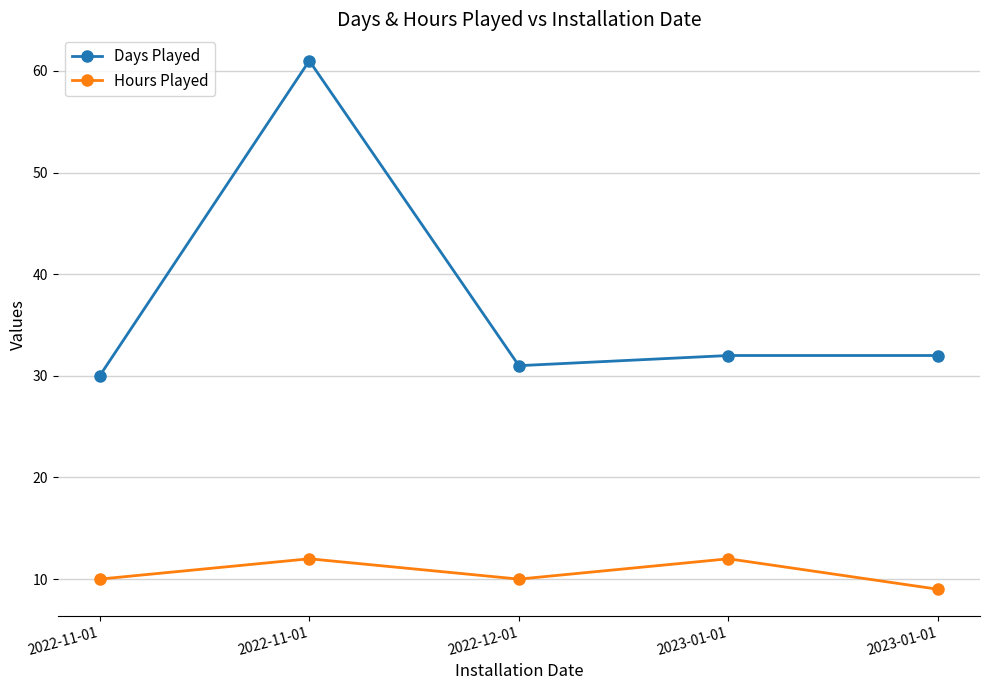

Which series has the widest spread of values?

Days Played